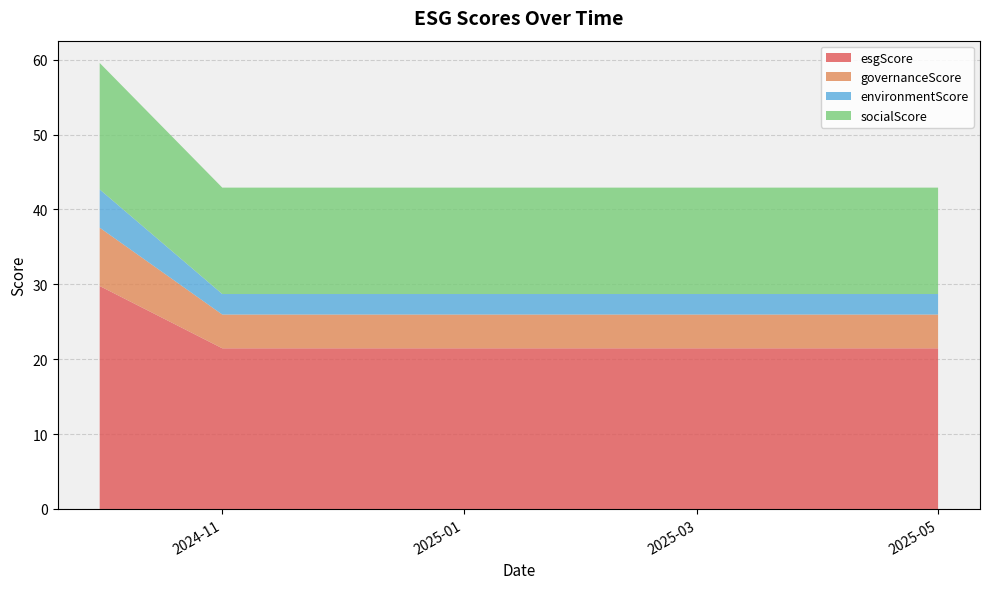

Reading left to right, transcribe all the data shown in this chart.

esgScore: 0=29.8	1=21.5	2=21.5	3=21.5	4=21.5	5=21.5	6=21.5	7=21.5
governanceScore: 0=7.8	1=4.5	2=4.5	3=4.5	4=4.5	5=4.5	6=4.5	7=4.5
environmentScore: 0=5.1	1=2.7	2=2.7	3=2.7	4=2.7	5=2.7	6=2.7	7=2.7
socialScore: 0=16.9	1=14.2	2=14.2	3=14.2	4=14.2	5=14.2	6=14.2	7=14.2